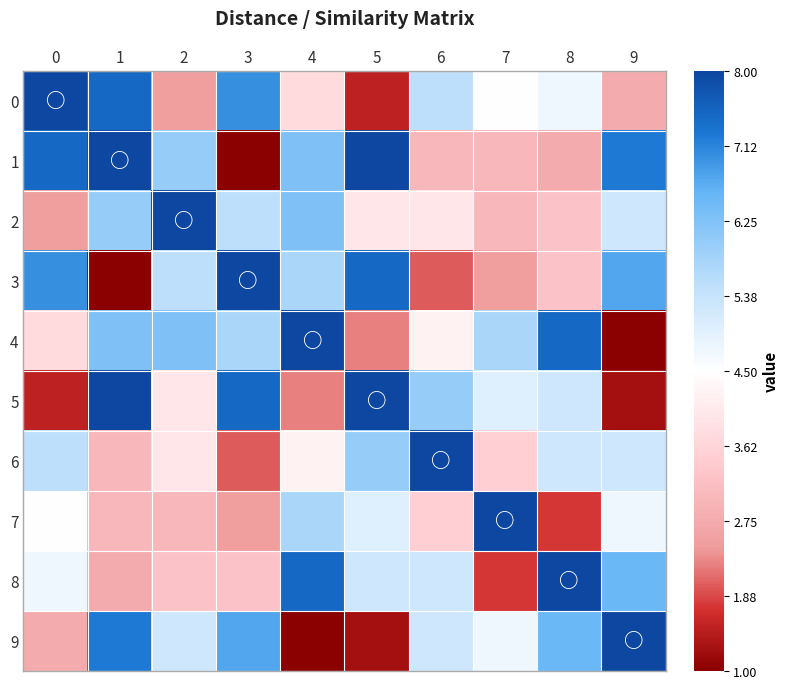

At how many categories does at least one series exceed 202?

10